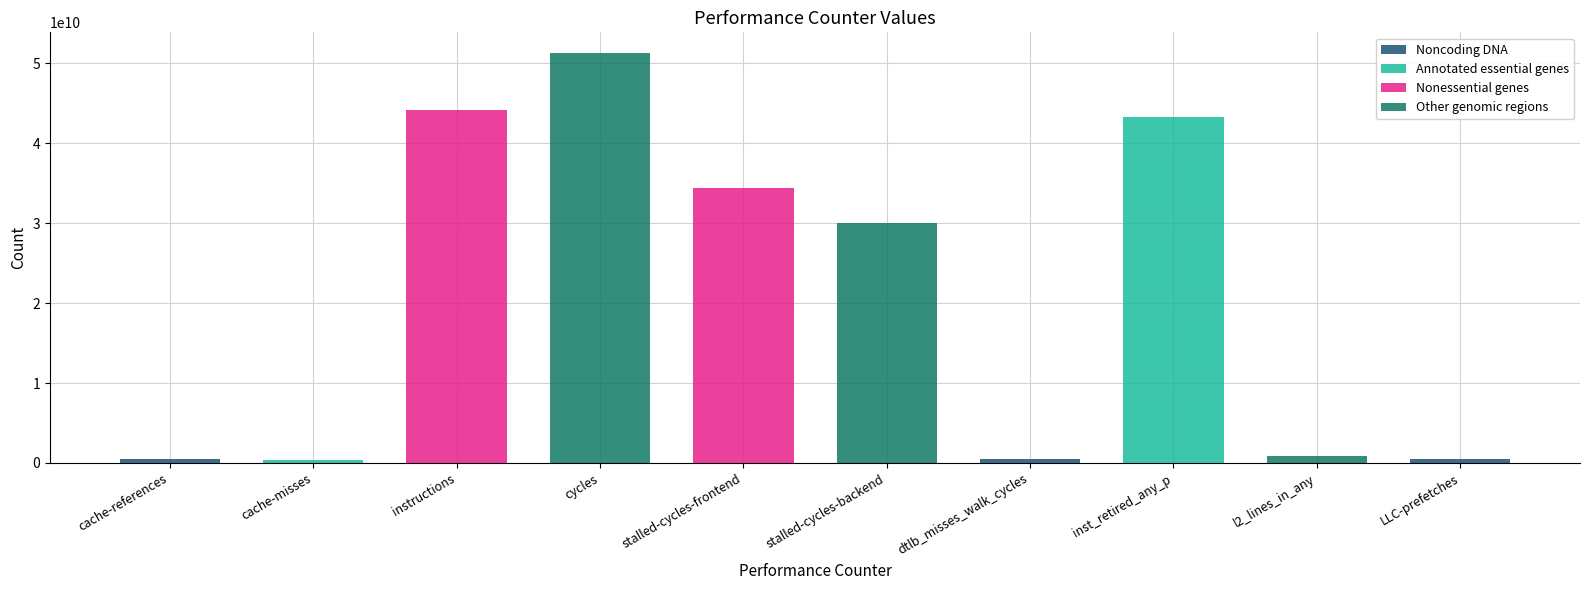

What is the difference between the values at cycles and stalled-cycles-frontend?

16887982686